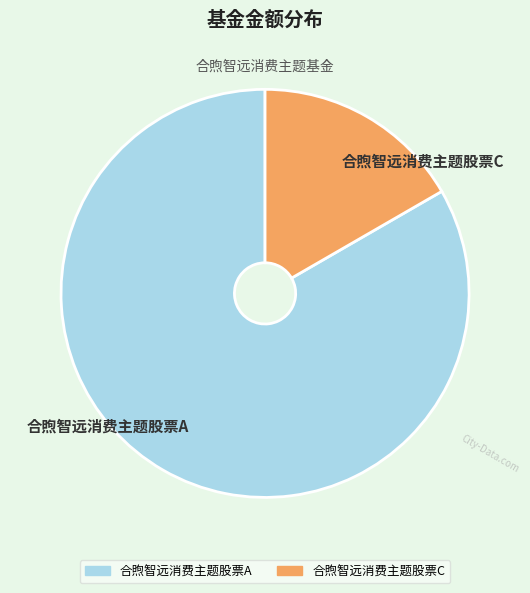

Do 合煦智远消费主题股票A and 合煦智远消费主题股票C together represent more than half of the pie?

Yes